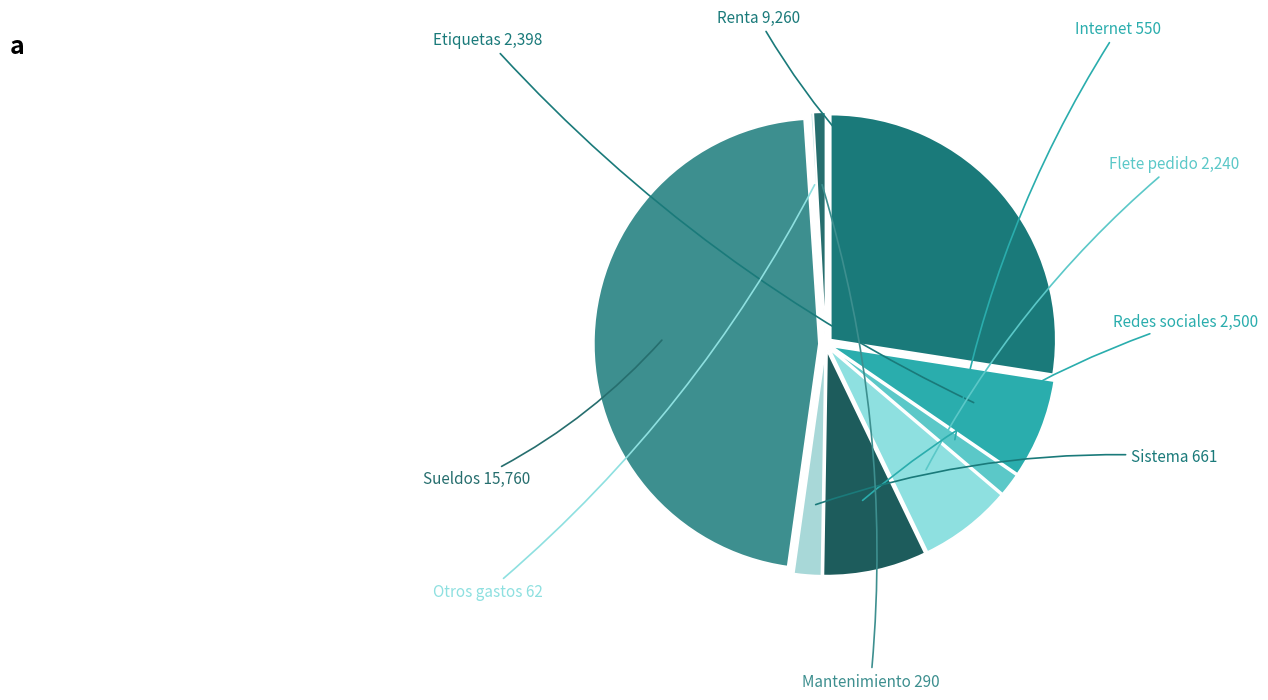

Rank the categories by value from highest to lowest.

Sueldos, Renta, Redes sociales, Etiquetas, Flete pedido, Sistema, Internet, Mantenimiento, Otros gastos